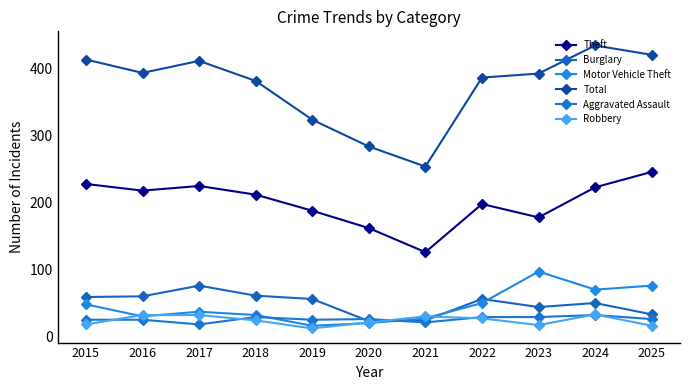

What are all the series names shown in the legend?

Theft, Burglary, Motor Vehicle Theft, Total, Aggravated Assault, Robbery